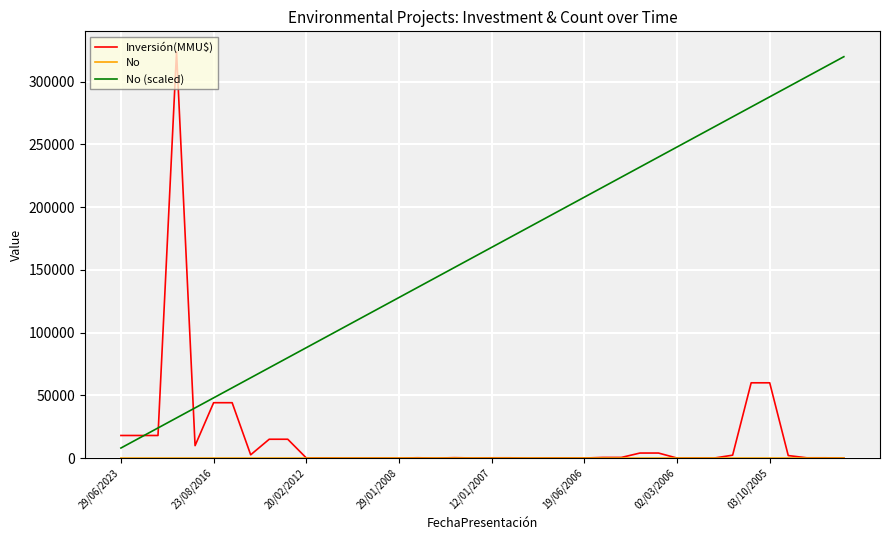

What is the greatest value displayed?

324020